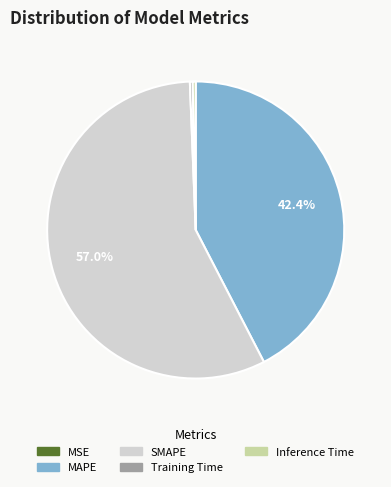

Is SMAPE the majority of the pie?

Yes